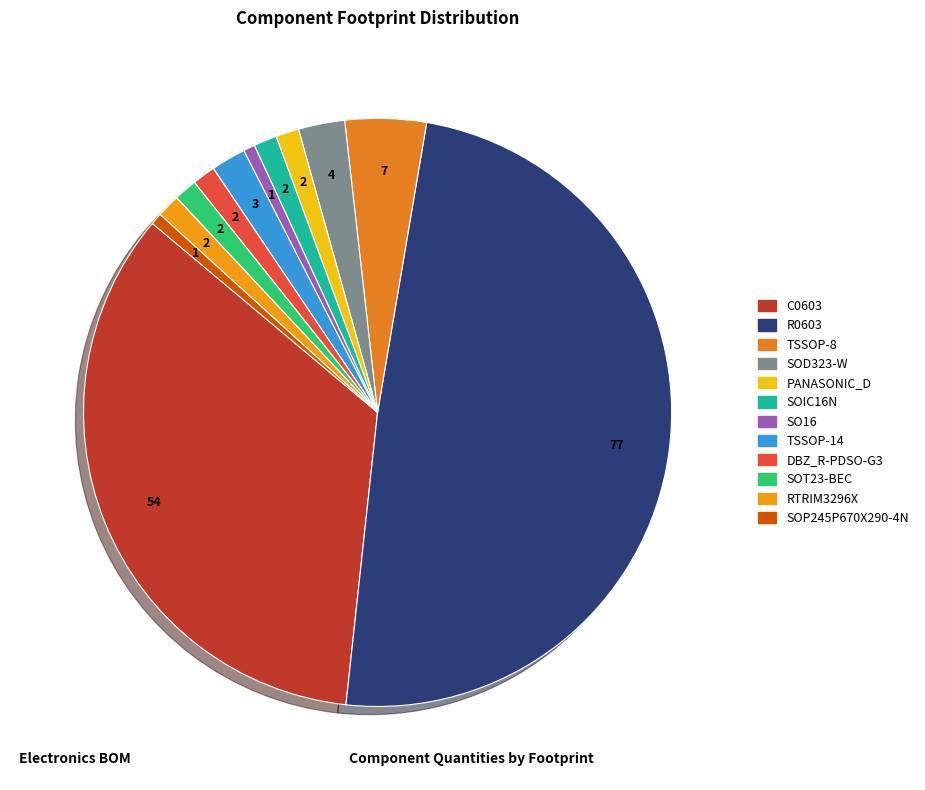

What percentage do TSSOP-14 and SO16 together represent?

2.5%